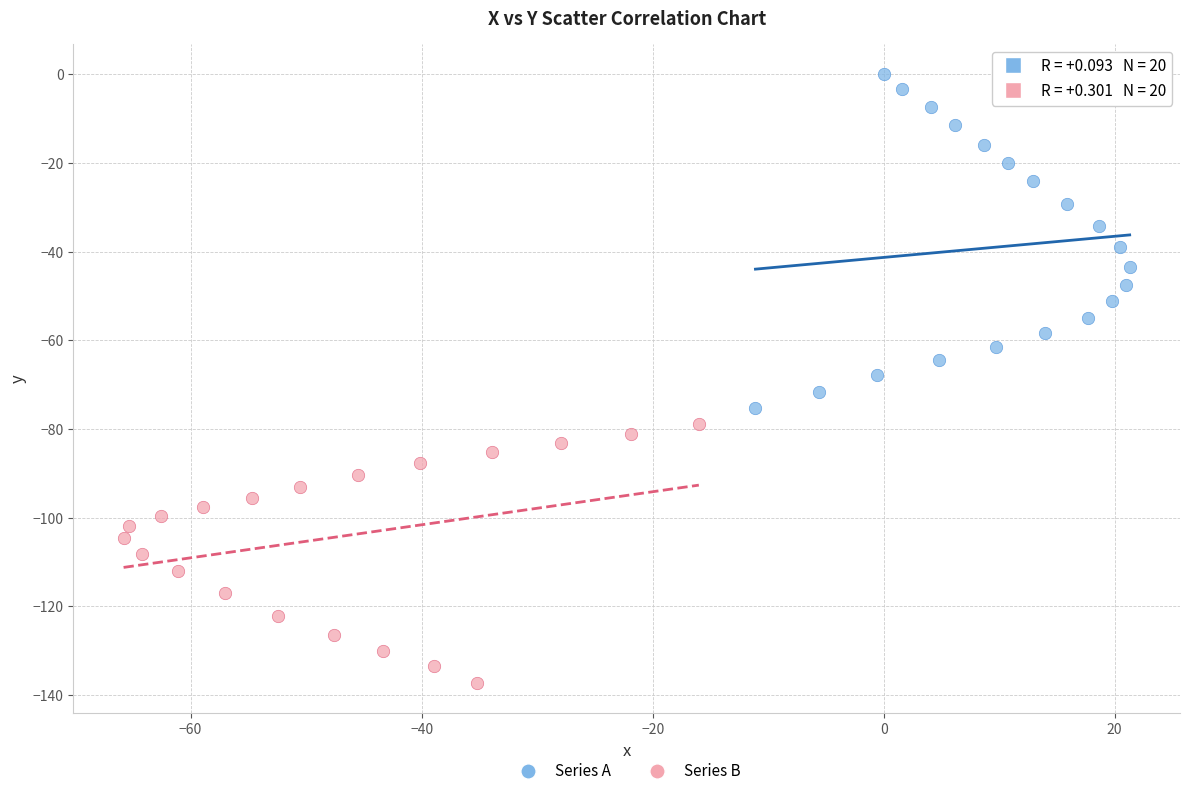

Which series contains the lowest Y value?

Series B